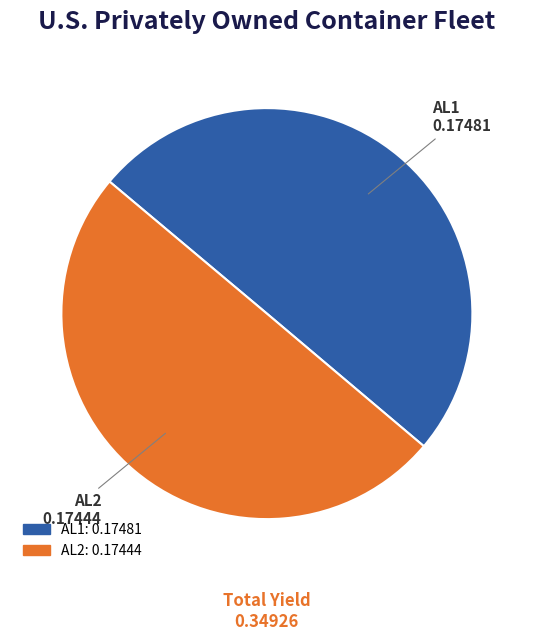

How many slices are in this pie chart?

2